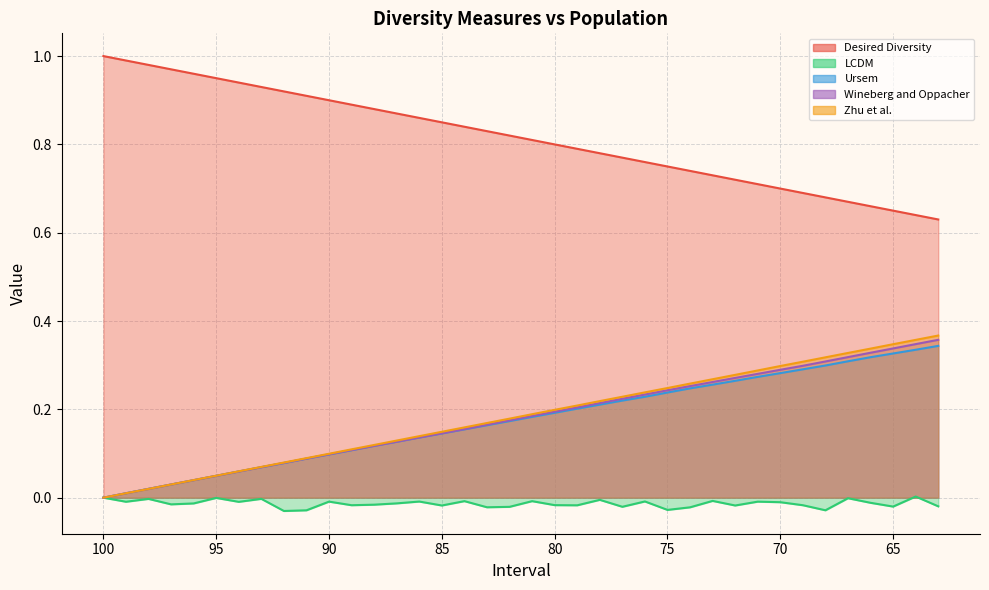

Which series ends up on top after the final intersection of LCDM and Wineberg and Oppacher?

Wineberg and Oppacher